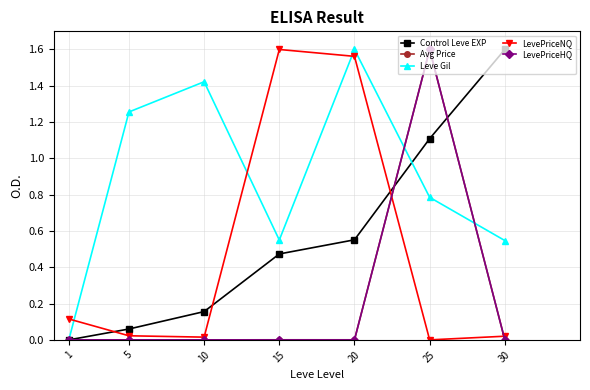

Count the number of data series in this chart.

5